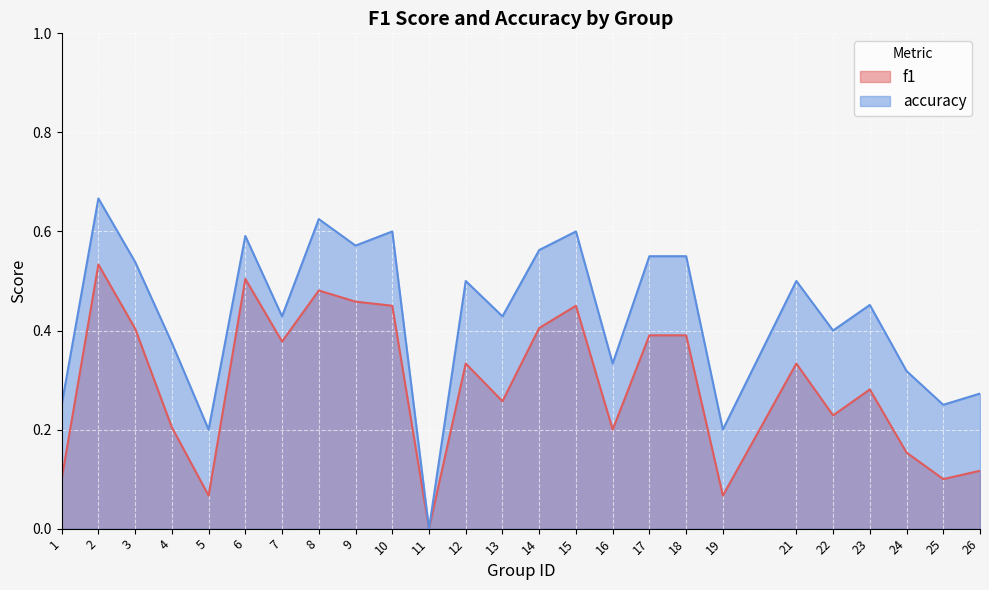

How many distinct data groups are displayed?

2